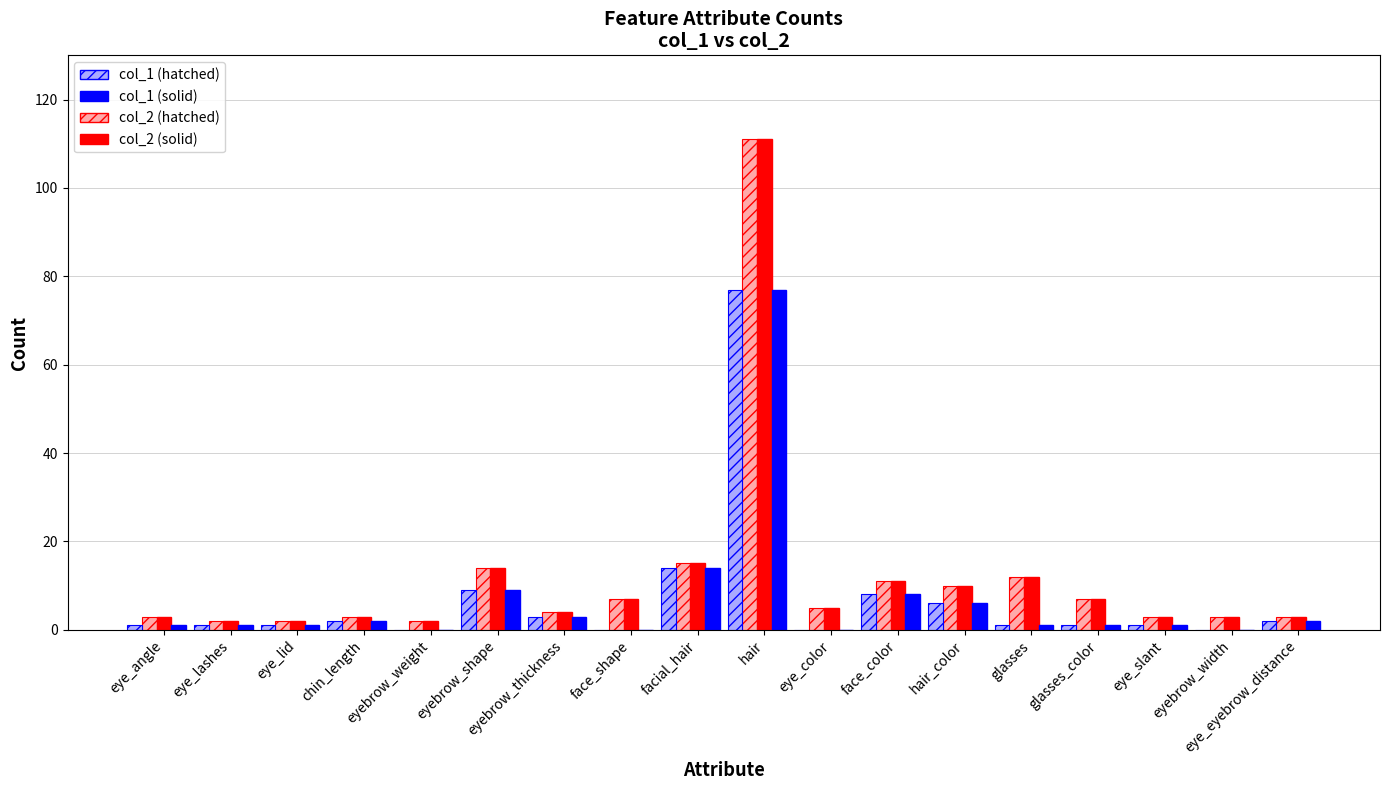

Are the bars horizontal?

No